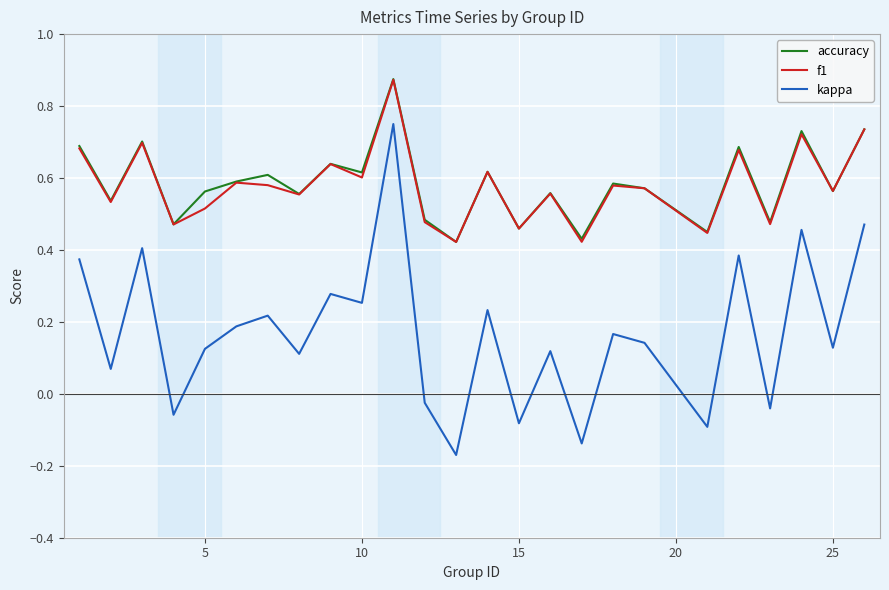

Which series has the largest range (max minus min)?

kappa